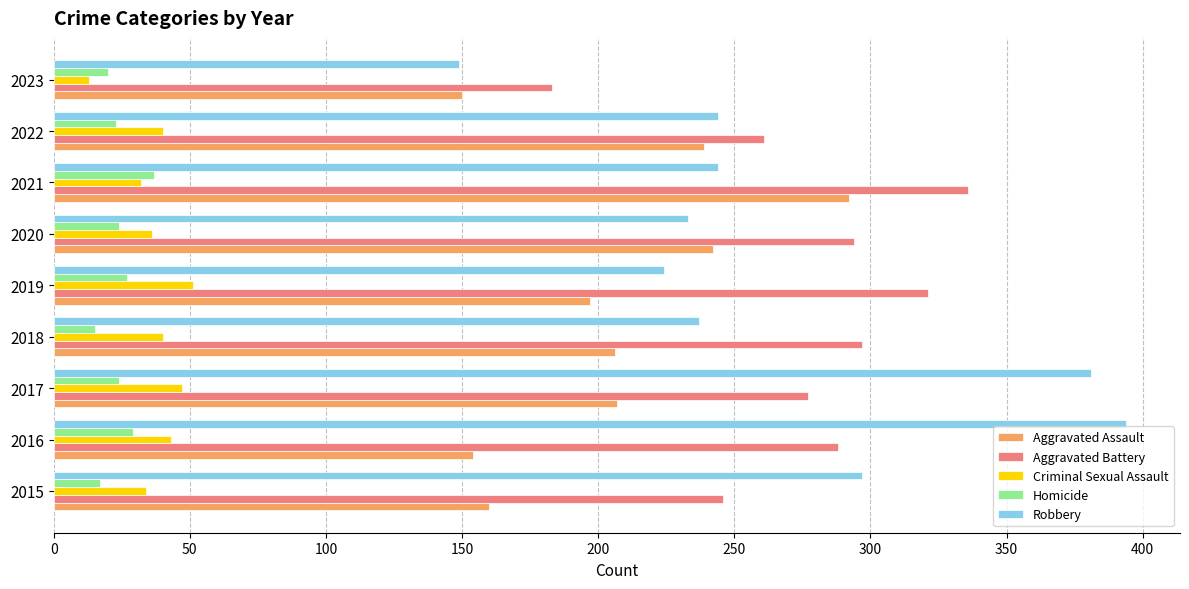

What is the highest value of the Homicide series?

37